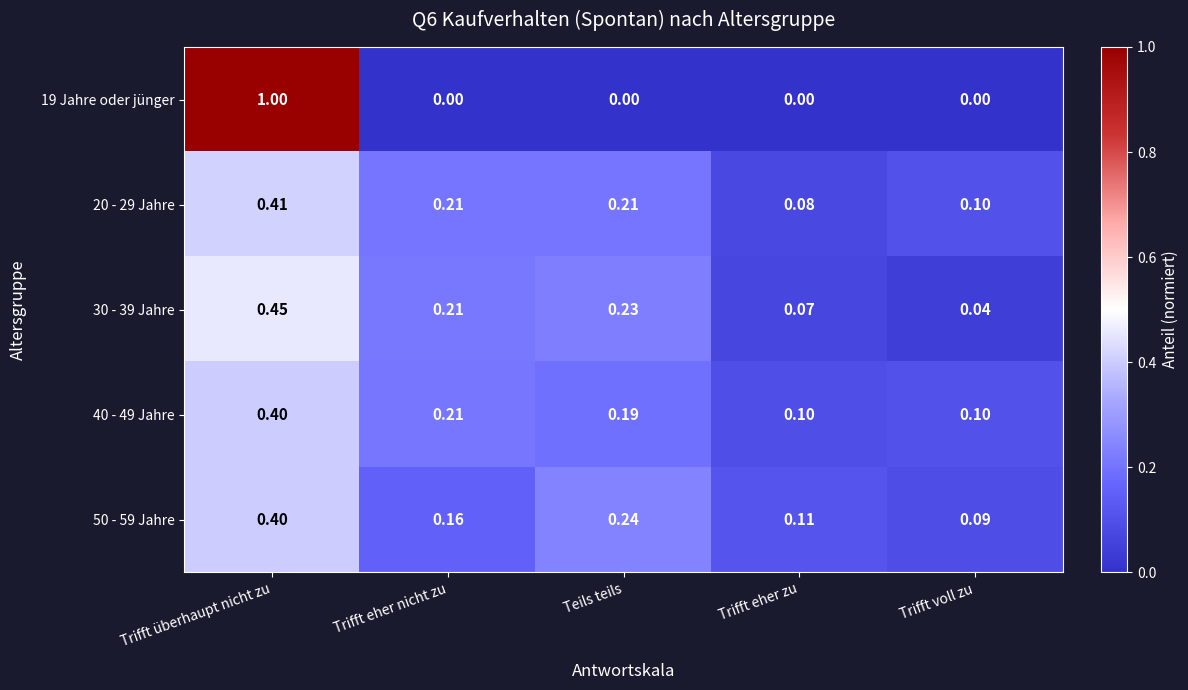

At which category is the sum across all series the highest?

Trifft überhaupt nicht zu